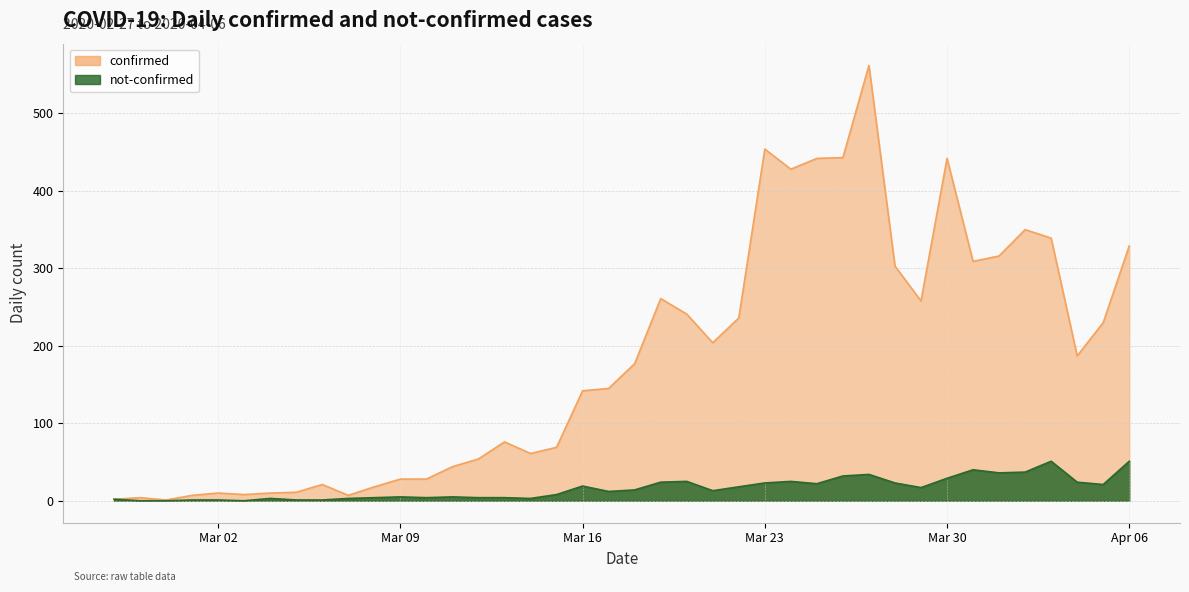

List the series in order of their peak value, lowest first.

not-confirmed, confirmed